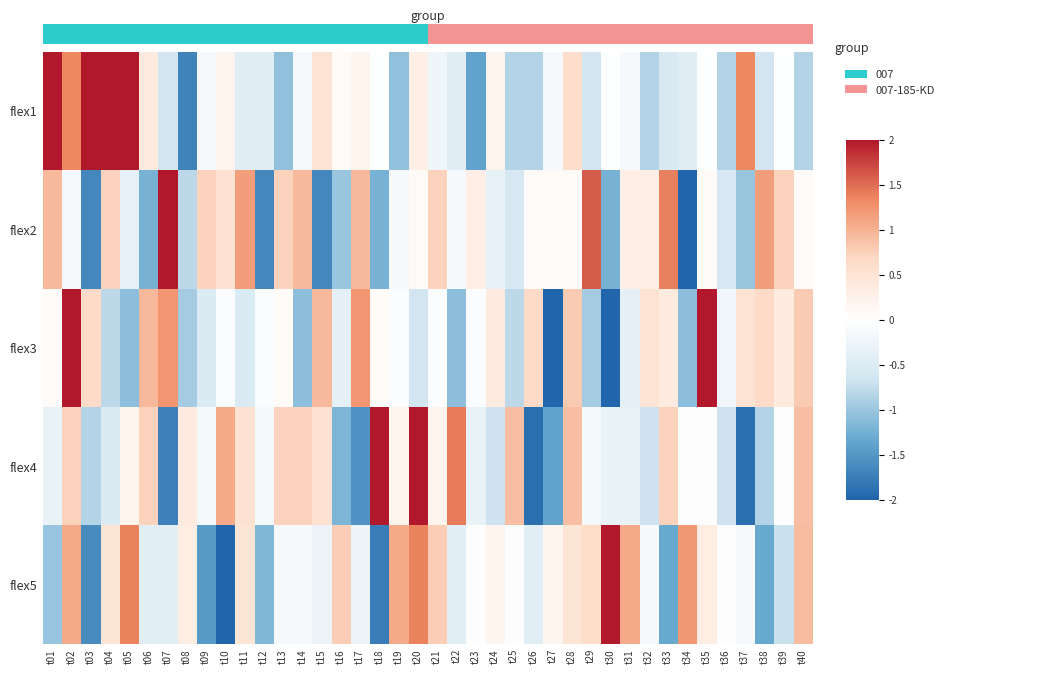

Reading left to right, what are all the values shown in this chart?

flex1: t01=2.2	t02=1.3	t03=2.6	t04=2.1	t05=2.6	t06=0.4	t07=-0.6	t08=-1.7	t09=-0.1	t10=0.2	t11=-0.4	t12=-0.4	t13=-1.1	t14=-0.1	t15=0.5	t16=0.1	t17=0.2	t18=-0.0	t19=-1.1	t20=0.3	t21=-0.2	t22=-0.4	t23=-1.4	t24=0.2	t25=-0.9	t26=-0.9	t27=-0.1	t28=0.6	t29=-0.6	t30=-0.0	t31=-0.1	t32=-0.9	t33=-0.5	t34=-0.4	t35=-0.0	t36=-0.9	t37=1.3	t38=-0.6	t39=-0.0	t40=-0.9
flex2: t01=1.0	t02=-0.1	t03=-1.7	t04=0.7	t05=-0.4	t06=-1.2	t07=2.3	t08=-0.8	t09=0.7	t10=0.5	t11=1.2	t12=-1.7	t13=0.7	t14=1.0	t15=-1.7	t16=-1.0	t17=1.0	t18=-1.2	t19=-0.1	t20=0.1	t21=0.7	t22=-0.1	t23=0.3	t24=-0.4	t25=-0.6	t26=0.1	t27=0.1	t28=0.1	t29=1.6	t30=-1.2	t31=0.3	t32=0.3	t33=1.4	t34=-2.3	t35=0.1	t36=-0.6	t37=-1.0	t38=1.2	t39=0.7	t40=0.1
flex3: t01=0.1	t02=2.4	t03=0.6	t04=-0.8	t05=-1.1	t06=0.9	t07=1.2	t08=-0.9	t09=-0.5	t10=-0.1	t11=-0.5	t12=-0.1	t13=0.1	t14=-1.1	t15=0.9	t16=-0.4	t17=1.2	t18=0.1	t19=-0.1	t20=-0.6	t21=-0.1	t22=-1.1	t23=-0.1	t24=0.4	t25=-0.8	t26=0.6	t27=-2.2	t28=0.8	t29=-0.9	t30=-2.2	t31=-0.4	t32=0.5	t33=0.4	t34=-1.1	t35=2.7	t36=-0.2	t37=0.5	t38=0.6	t39=0.4	t40=0.8
flex4: t01=-0.3	t02=0.7	t03=-0.9	t04=-0.5	t05=0.2	t06=0.7	t07=-1.7	t08=0.4	t09=-0.2	t10=1.1	t11=0.5	t12=-0.2	t13=0.7	t14=0.7	t15=0.5	t16=-1.2	t17=-1.6	t18=2.1	t19=0.2	t20=2.6	t21=0.2	t22=1.4	t23=-0.3	t24=-0.7	t25=0.9	t26=-1.9	t27=-1.4	t28=0.9	t29=-0.2	t30=-0.3	t31=-0.3	t32=-0.7	t33=0.7	t34=0.0	t35=0.0	t36=-0.7	t37=-1.9	t38=-0.9	t39=0.0	t40=0.9
flex5: t01=-1.0	t02=1.1	t03=-1.6	t04=0.5	t05=1.4	t06=-0.4	t07=-0.4	t08=0.3	t09=-1.5	t10=-2.4	t11=0.5	t12=-1.2	t13=-0.1	t14=-0.1	t15=-0.3	t16=0.8	t17=-0.3	t18=-1.8	t19=1.1	t20=1.4	t21=0.8	t22=-0.4	t23=0.0	t24=0.2	t25=0.0	t26=-0.4	t27=0.2	t28=0.5	t29=0.6	t30=2.7	t31=1.1	t32=-0.1	t33=-1.3	t34=1.2	t35=0.3	t36=0.0	t37=-0.1	t38=-1.3	t39=-0.7	t40=0.9